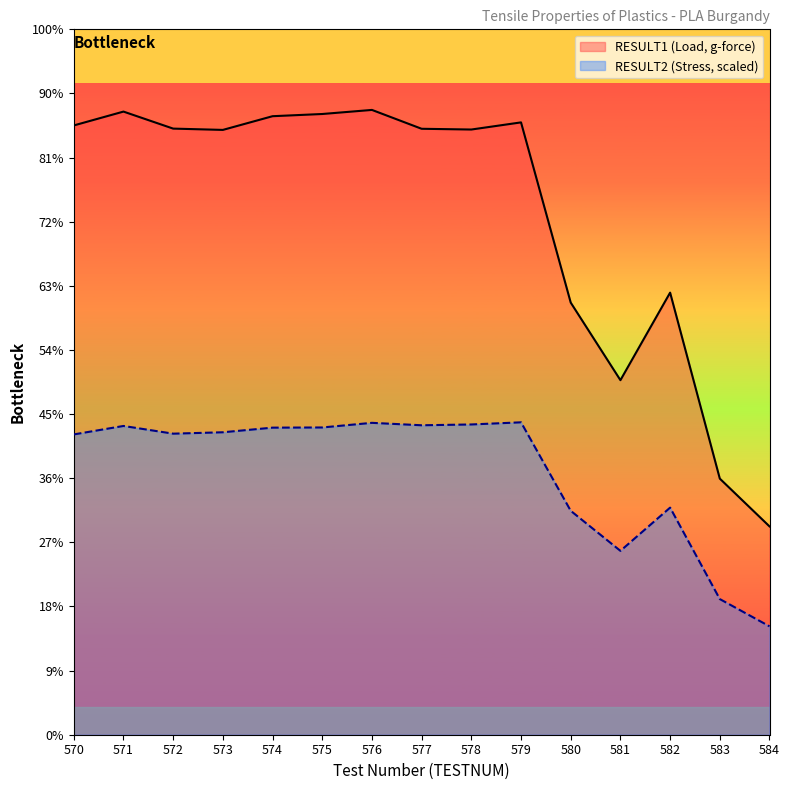

How many series are shown in this chart?

2